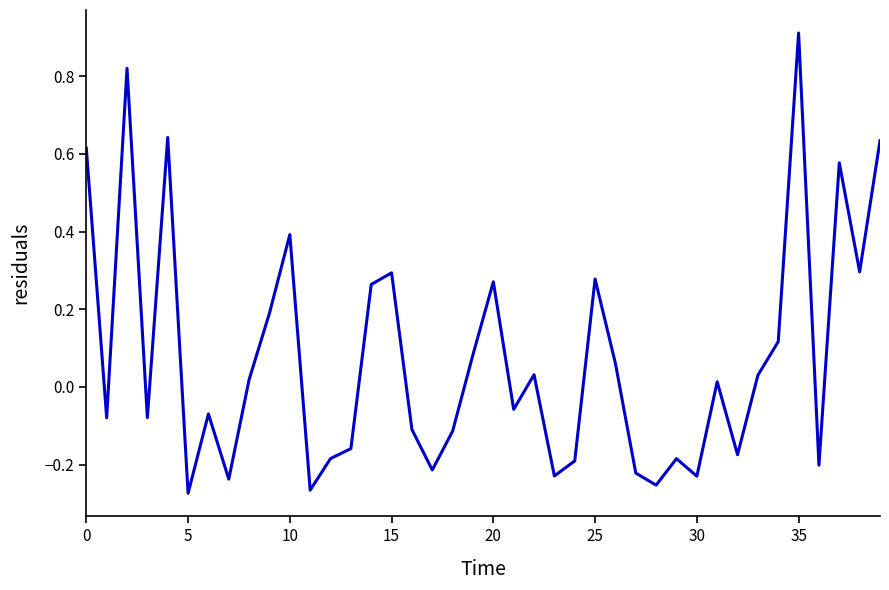

What is the greatest value displayed?

0.9